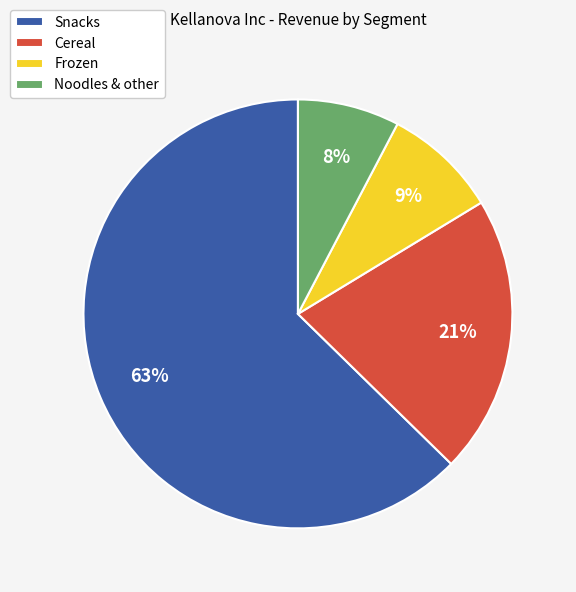

To the nearest percent, what is the combined percentage of Snacks and Noodles & other?

70%